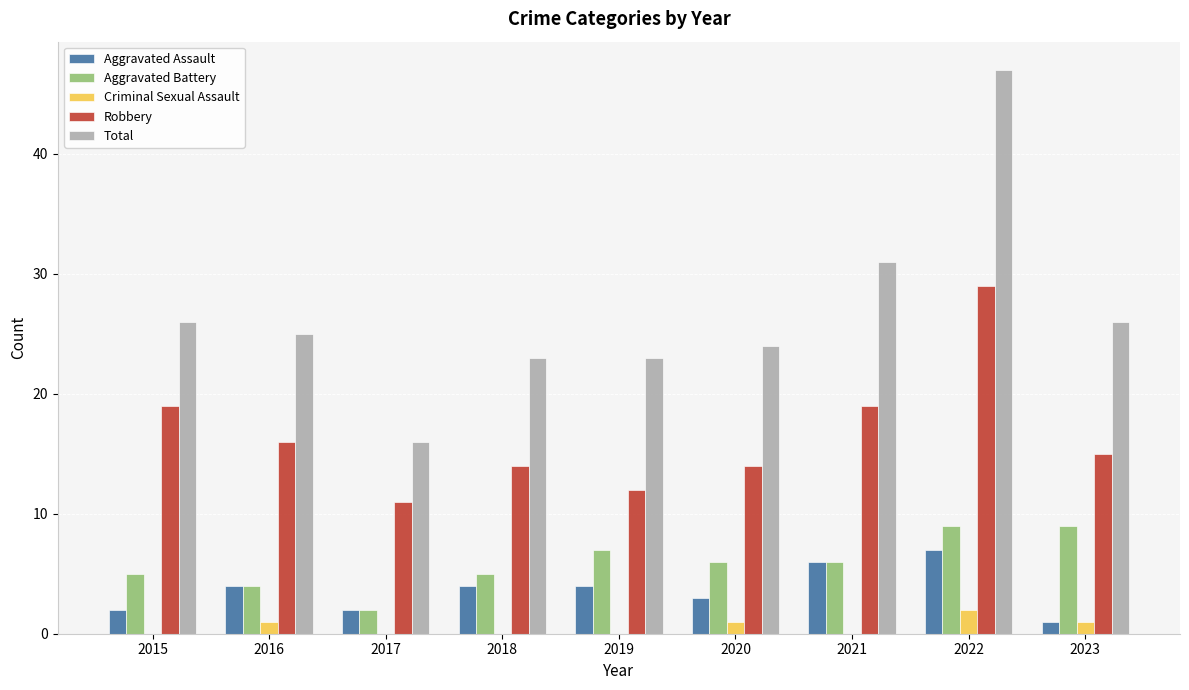

Is it true that Aggravated Battery equals 5 at 2018?

True